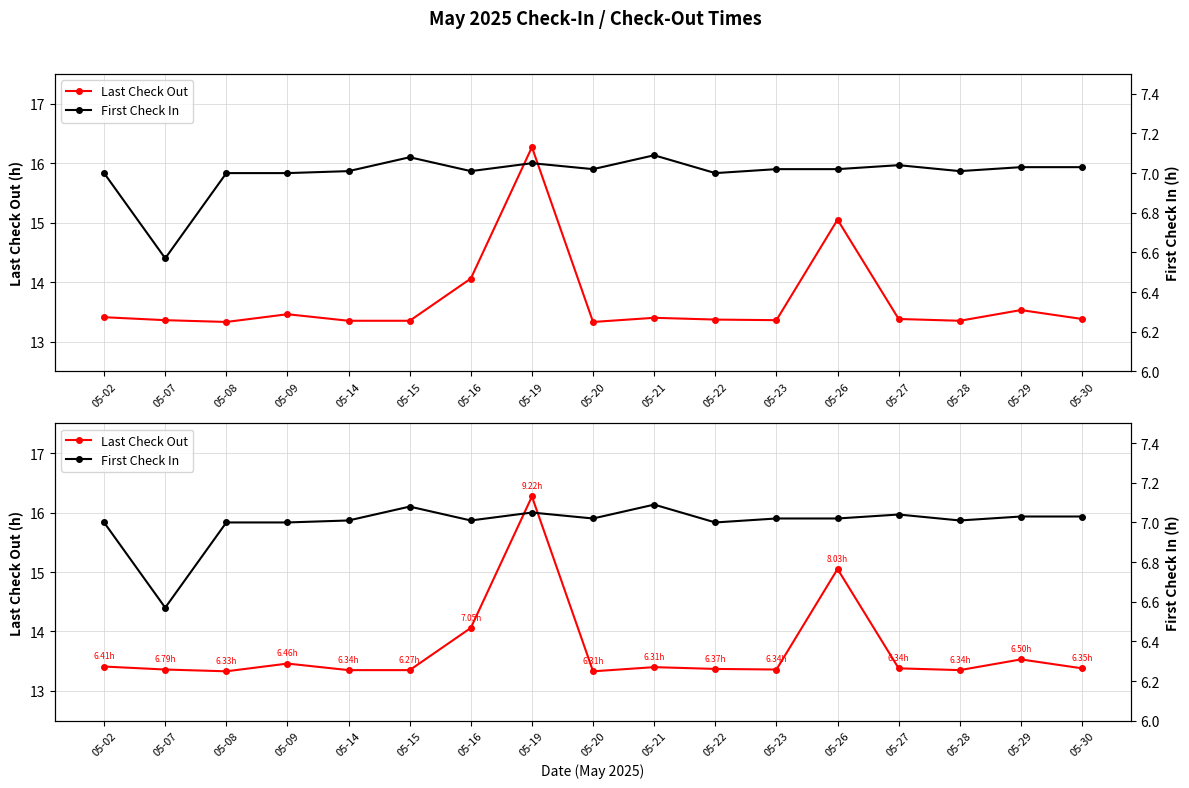

Which series has the largest total across all categories?

Last Check Out